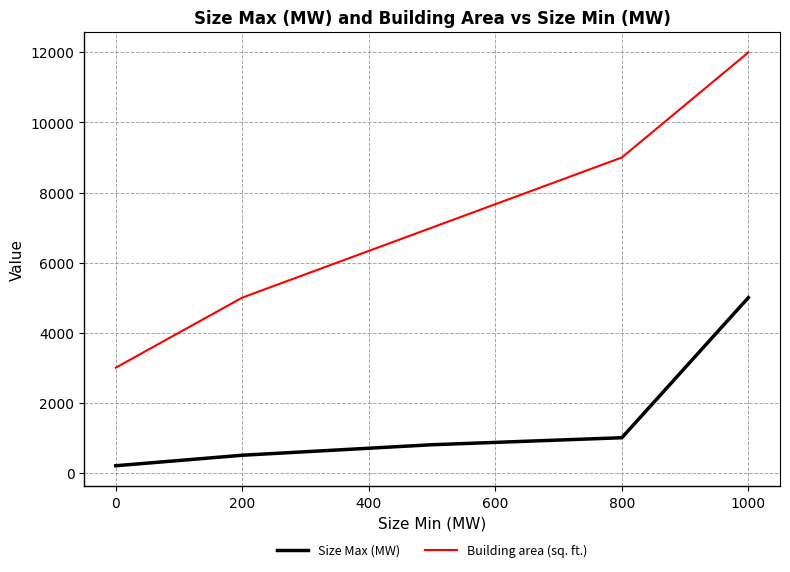

Is this an area chart (filled region under the line)?

No